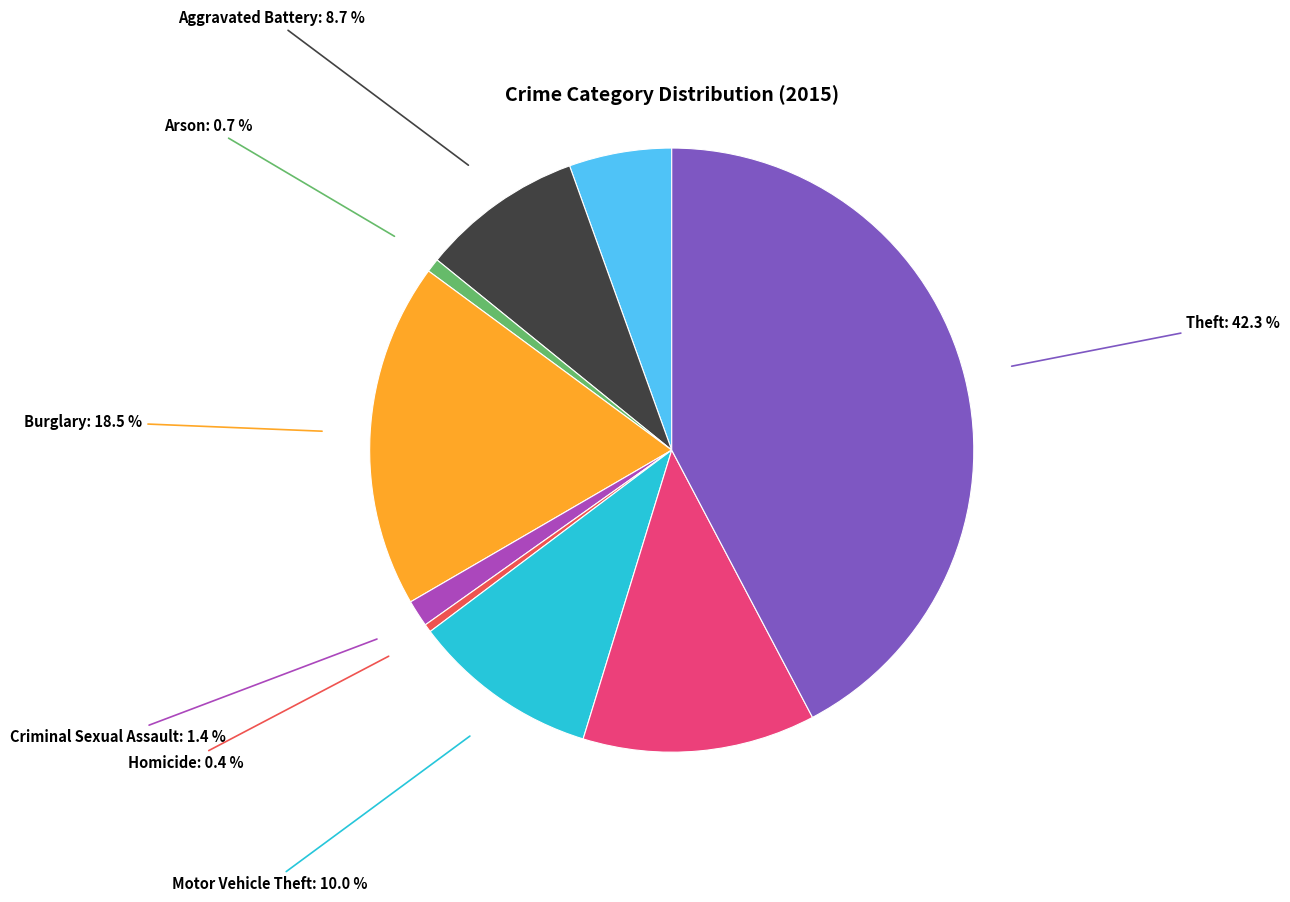

Is there a majority slice in this chart?

No